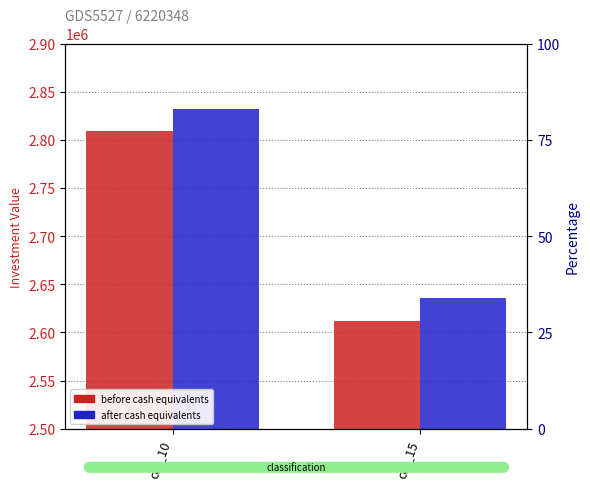

How many Total Investments after Cash Equivalents values are between 2635864 and 2832274?

2